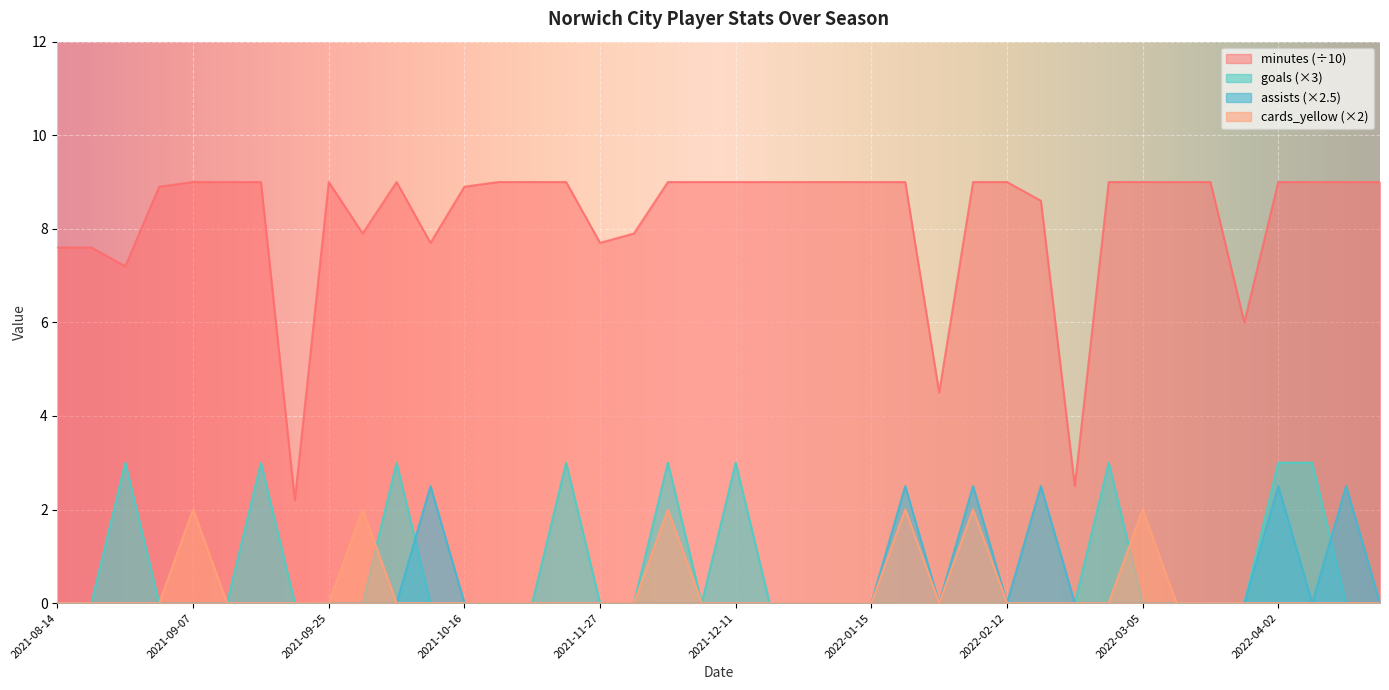

What is the maximum value for goals?

3.0